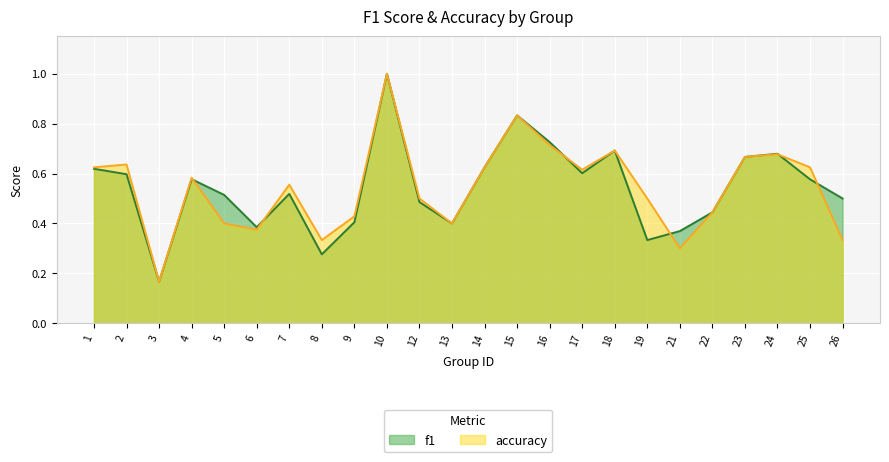

What is the difference between the accuracy values at 17 and 7?

0.1